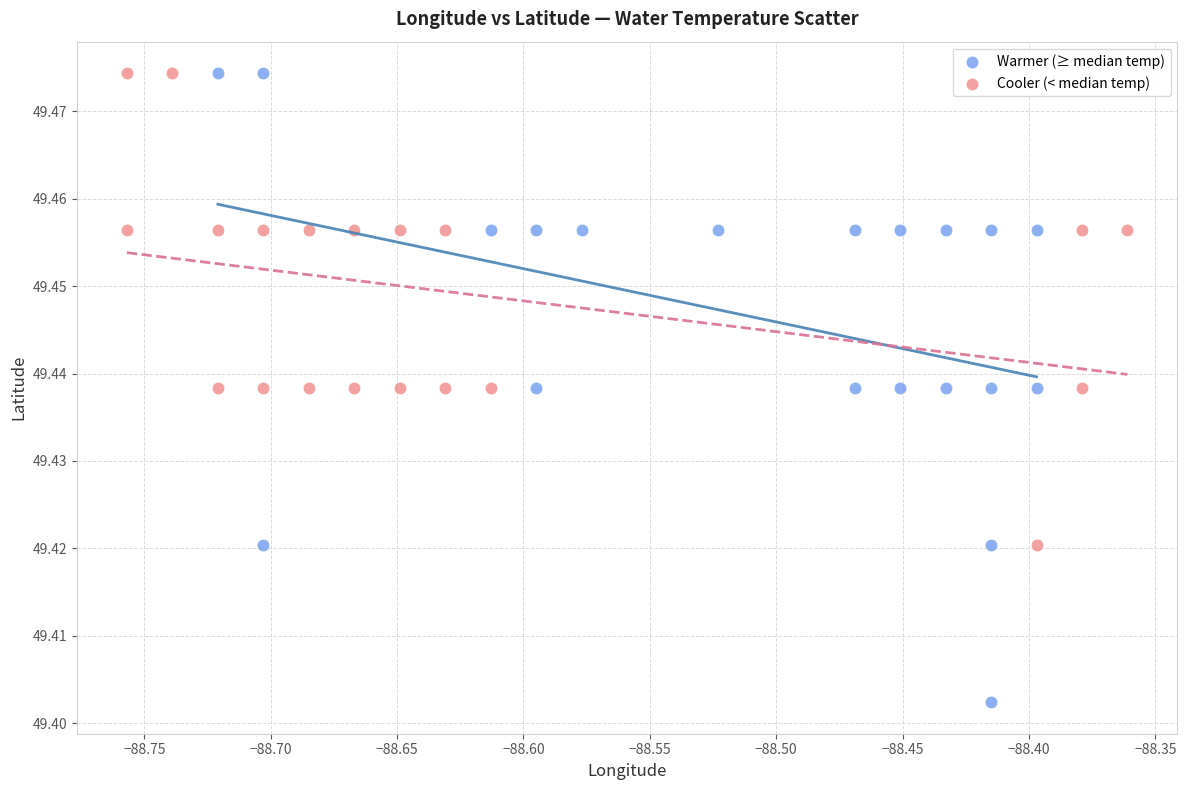

Which series has the widest spread of Y values?

Warmer (≥ median temp)